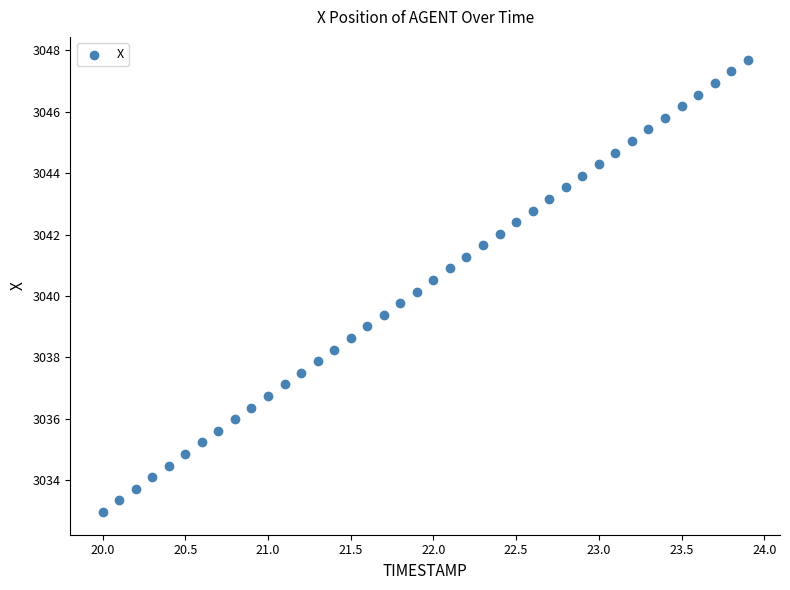

What is the range of Y values (max minus min)?

14.7